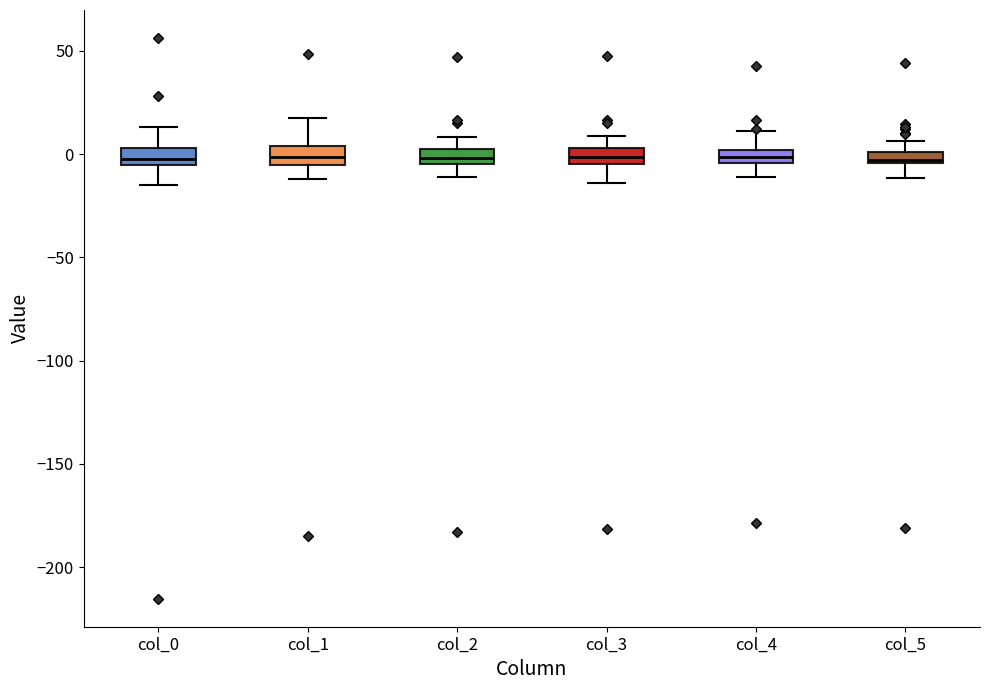

Where is the lower edge of the box for col_3 on the y-axis? The values are not printed on the chart, so give them approximately, as read against the axis.

-5